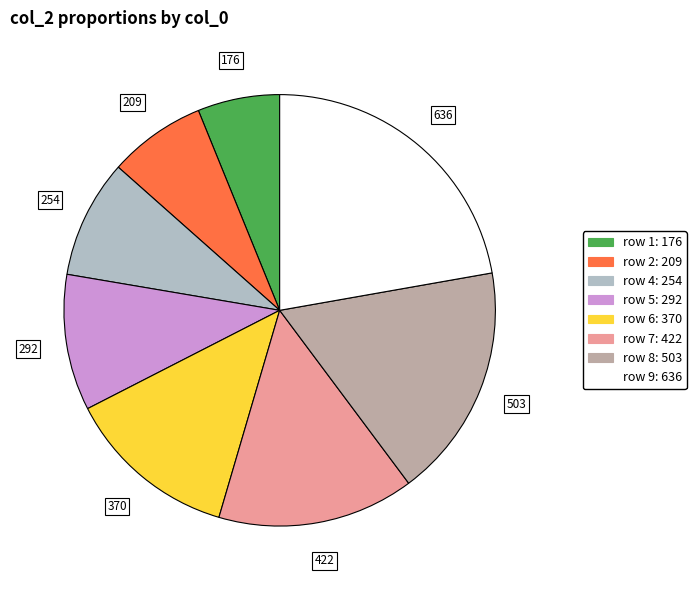

How many slices are in this pie chart?

8